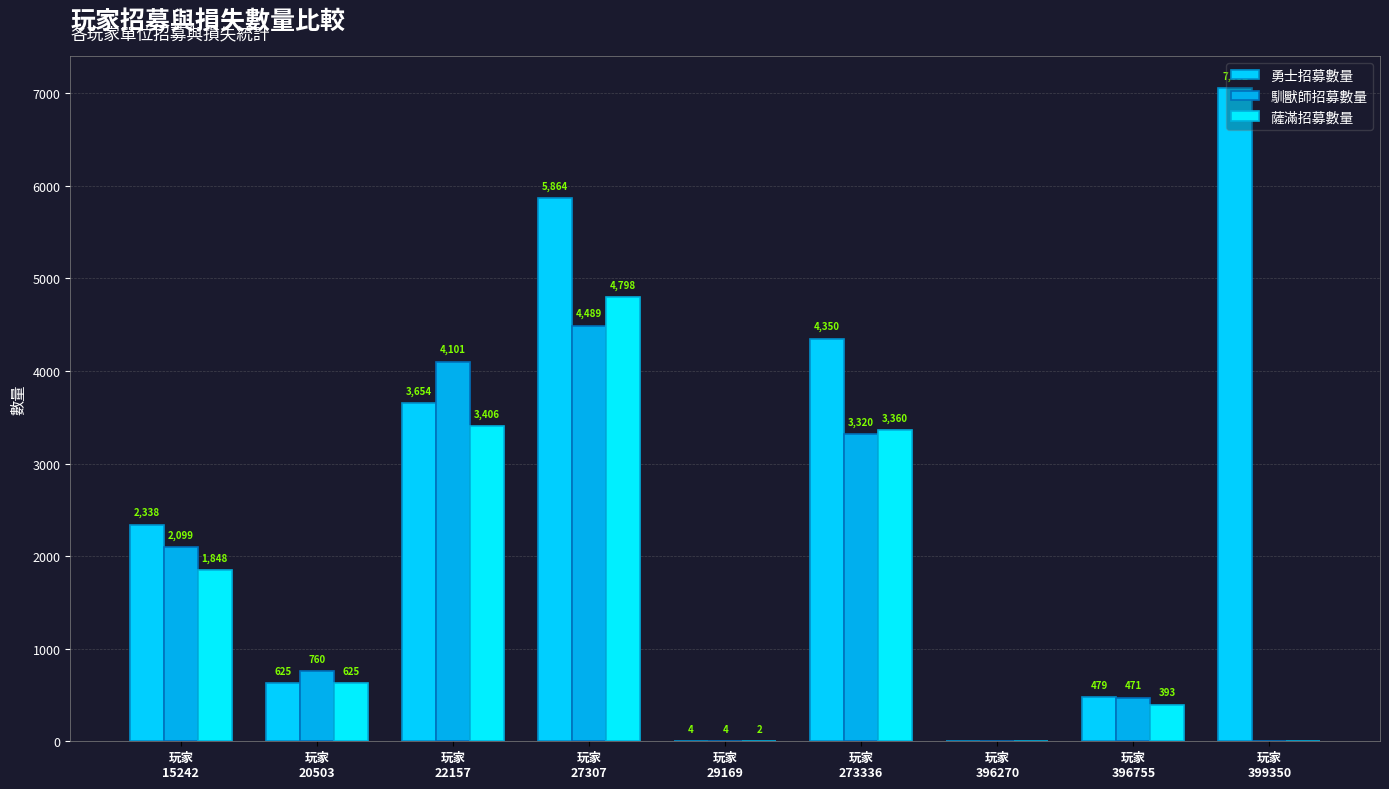

What is the spread (max minus min) of values at 玩家
399350?

7052